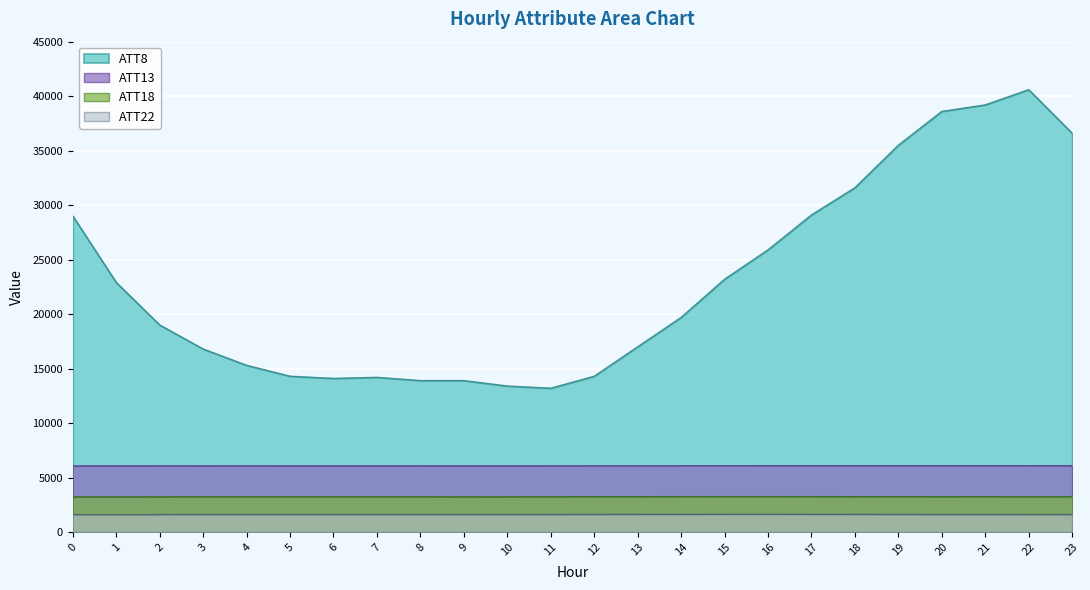

True or false: ATT22 and ATT13 cross at least once.

False